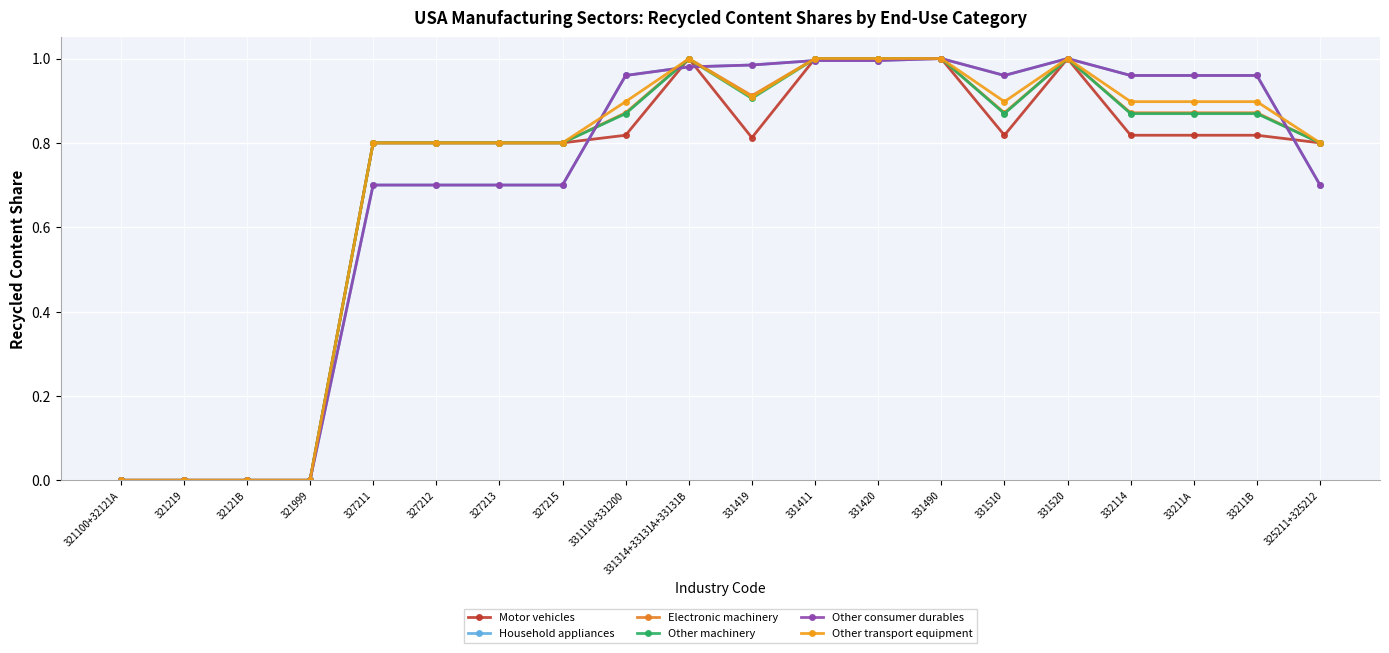

Does the chart have visible grid lines?

Yes